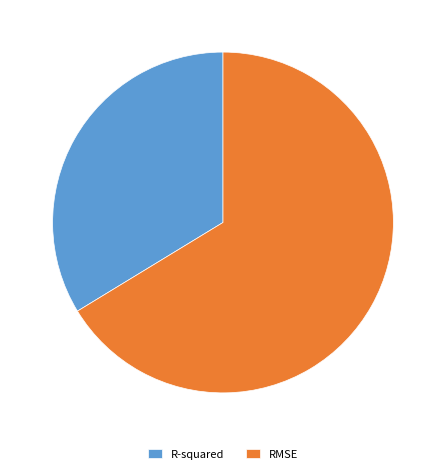

Which category has the smallest portion of the pie?

R-squared